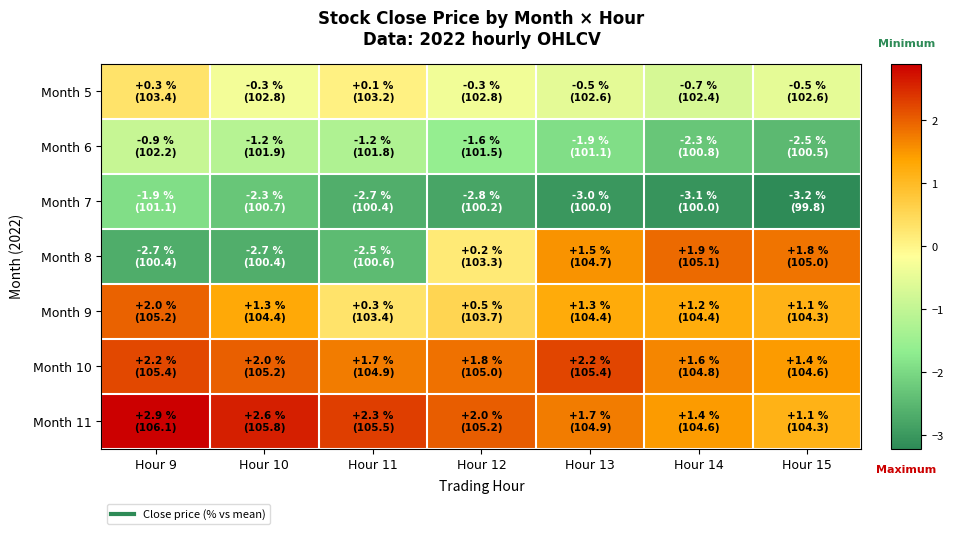

How many series are shown in this chart?

7